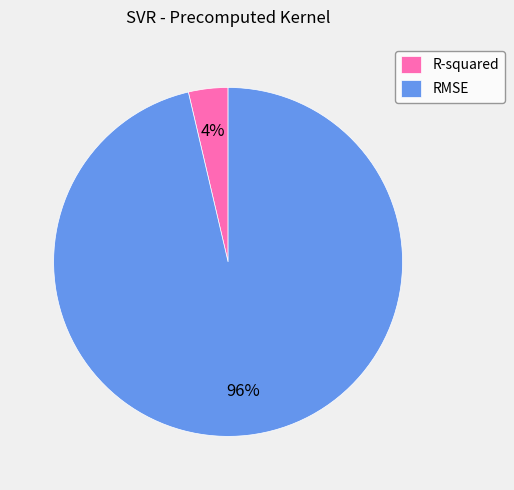

How many slices are in this pie chart?

2